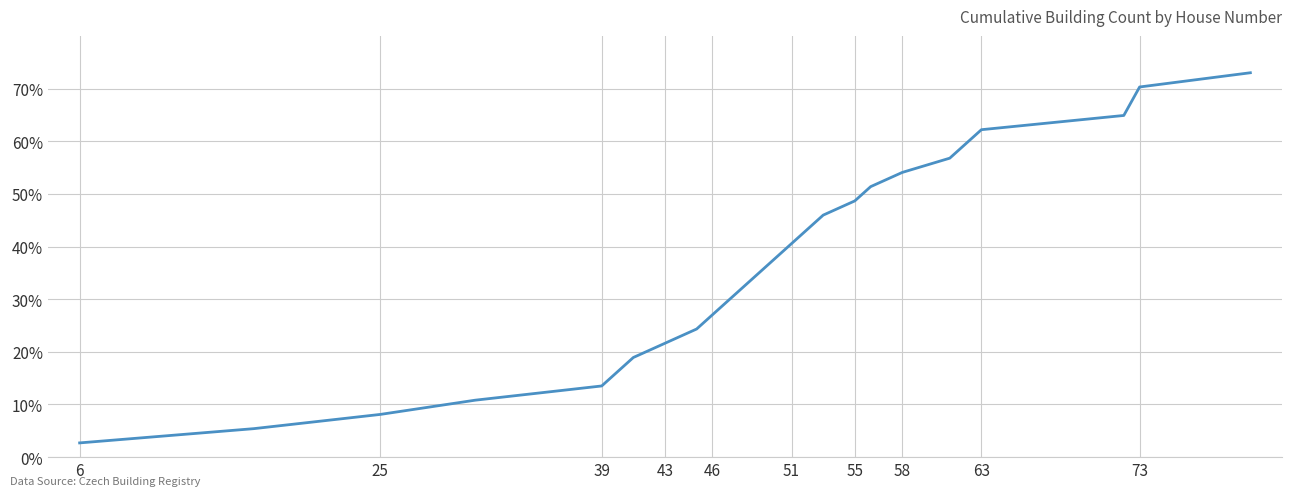

What is the maximum value shown in the chart?

73.0